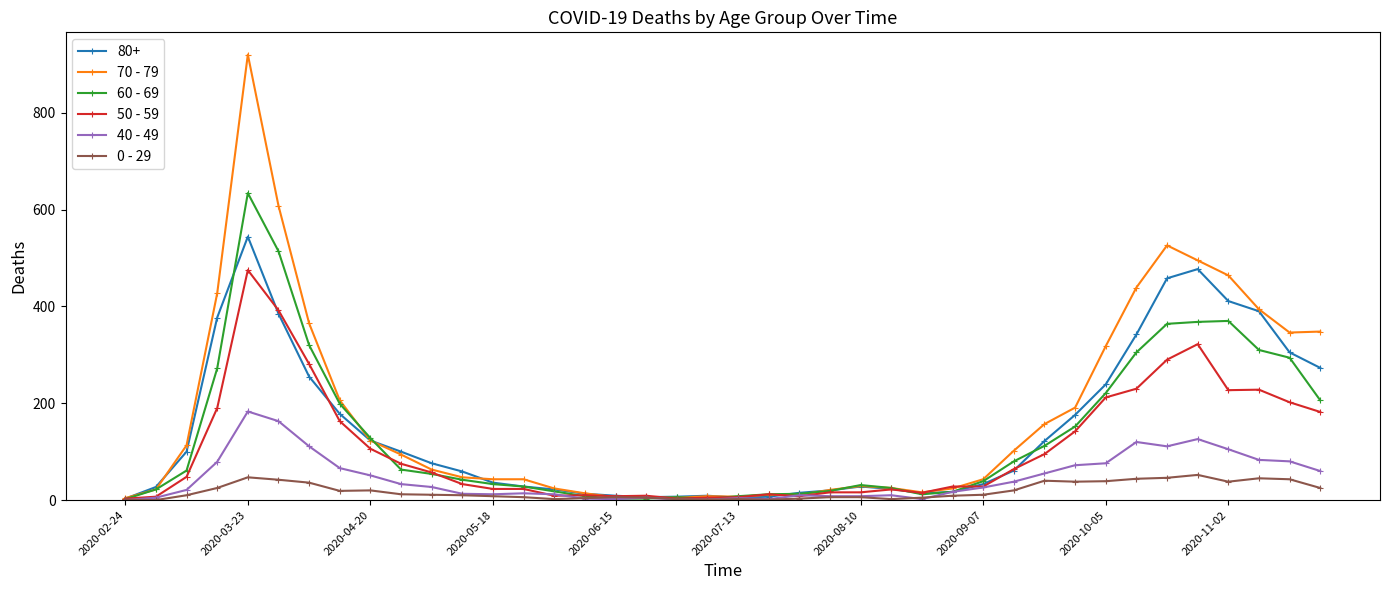

Does the chart have visible grid lines?

No